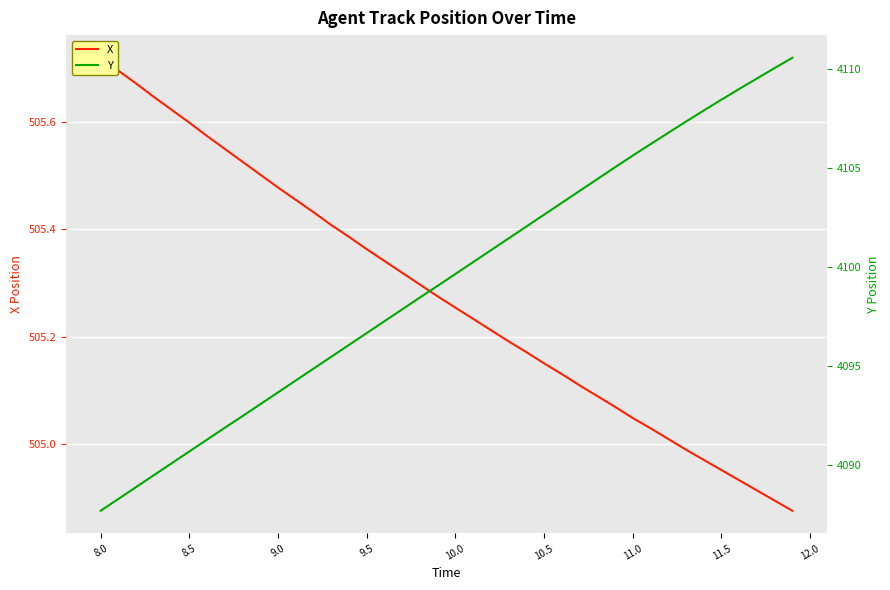

Is the value of X at 27 greater than the value of Y at 21?

No